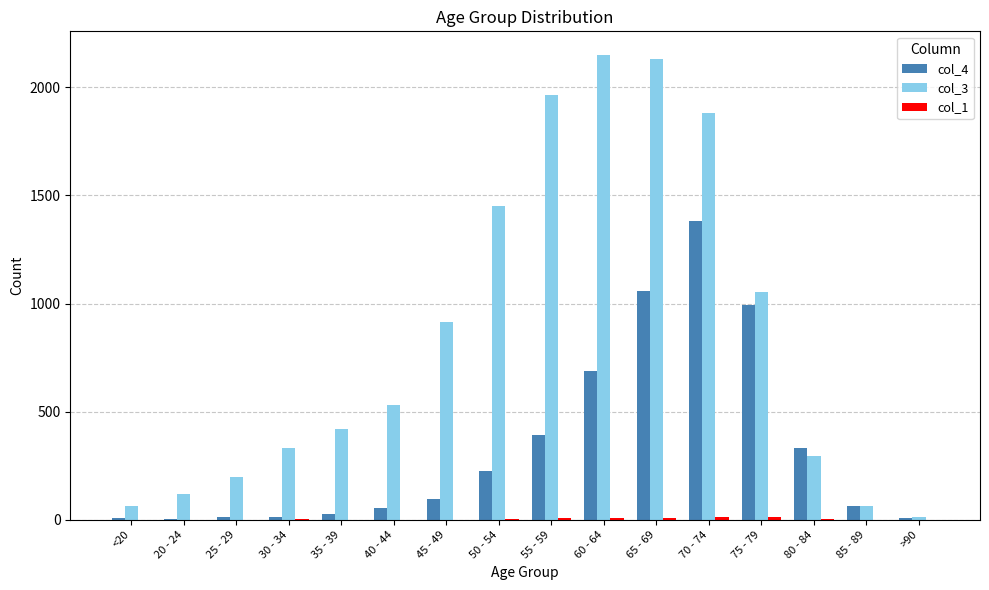

What is the sum of all col_3 values?

13581